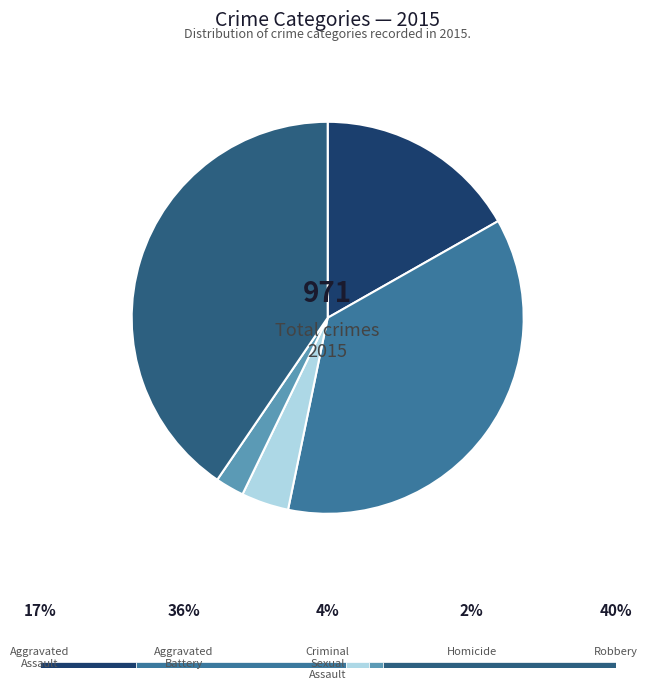

To the nearest percent, what is the average slice percentage?

20%